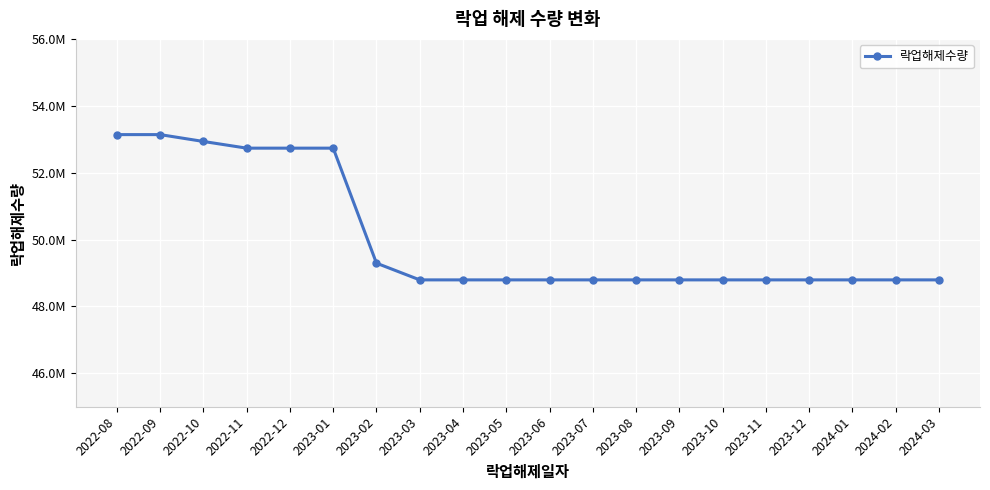

Which category has the highest value across all series?

2022-08